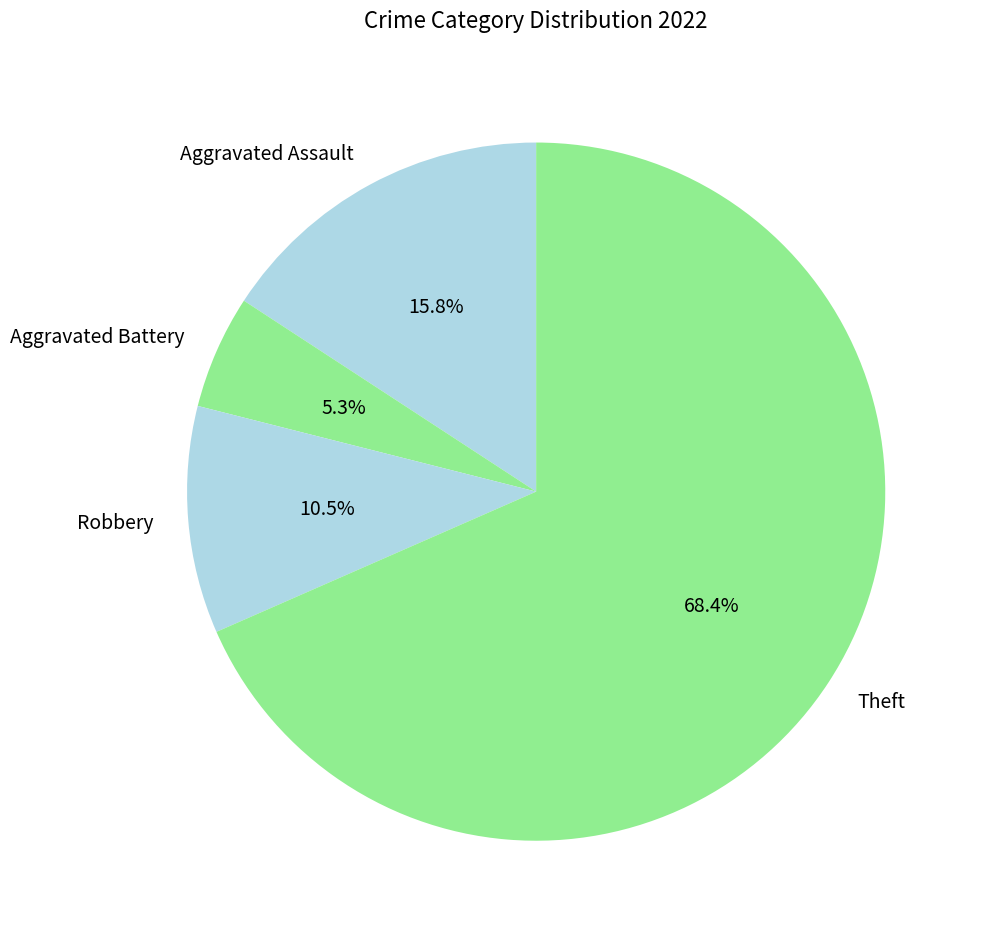

What is the smallest slice in the pie chart?

Aggravated Battery